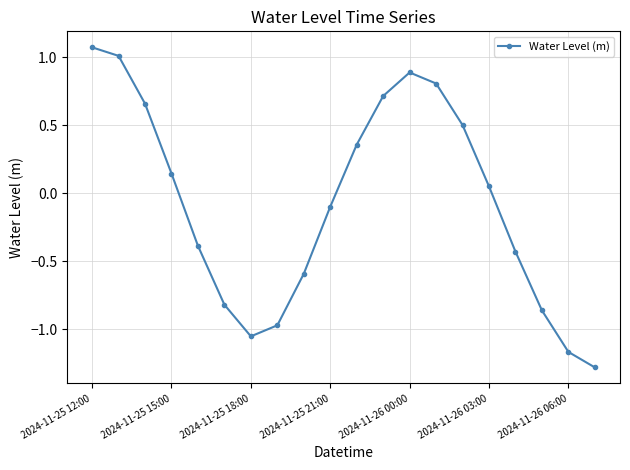

What is the value of the 10th point from the left?

-0.1